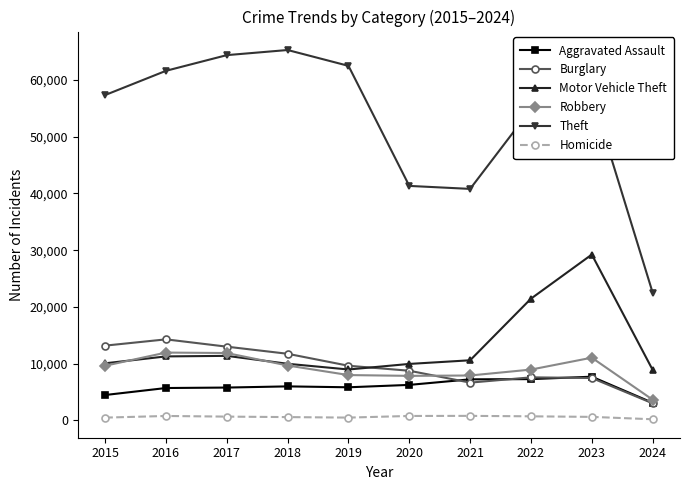

The Theft series shows 107391 at 2018. True or false?

False